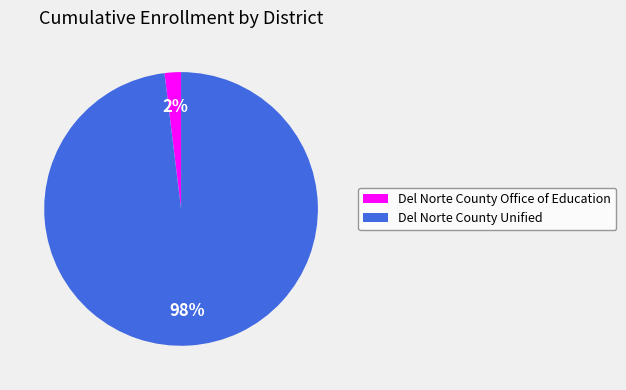

Combined, do Del Norte County Unified and Del Norte County Office of Education account for over 50%?

Yes